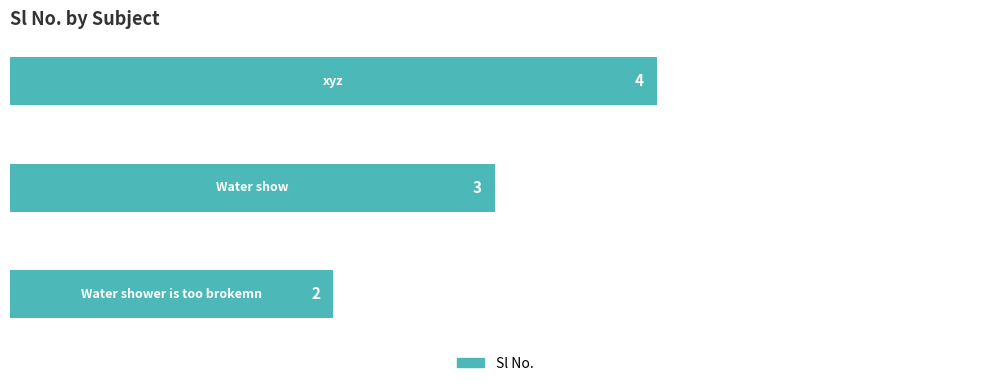

How many values are between 2 and 4?

3